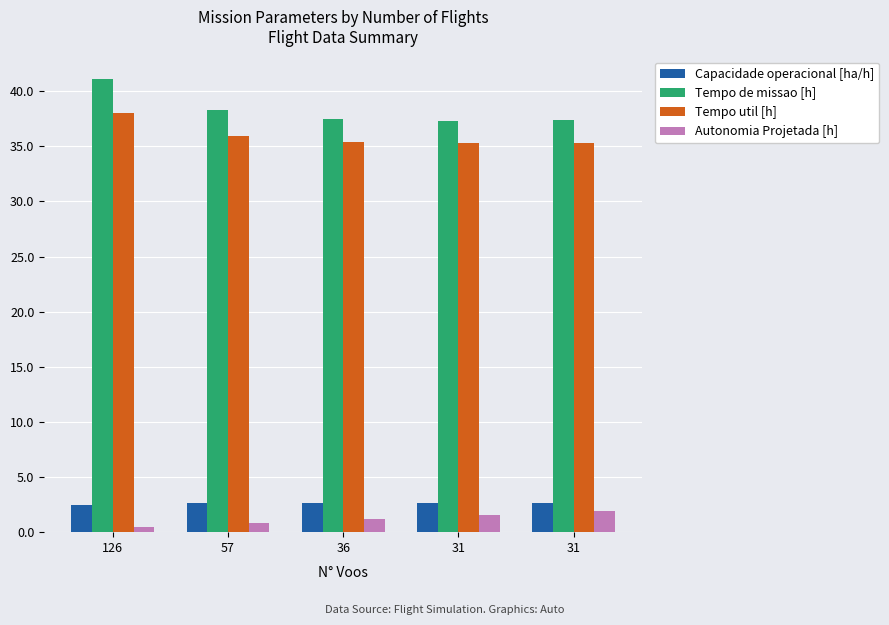

How many groups of bars are there?

5